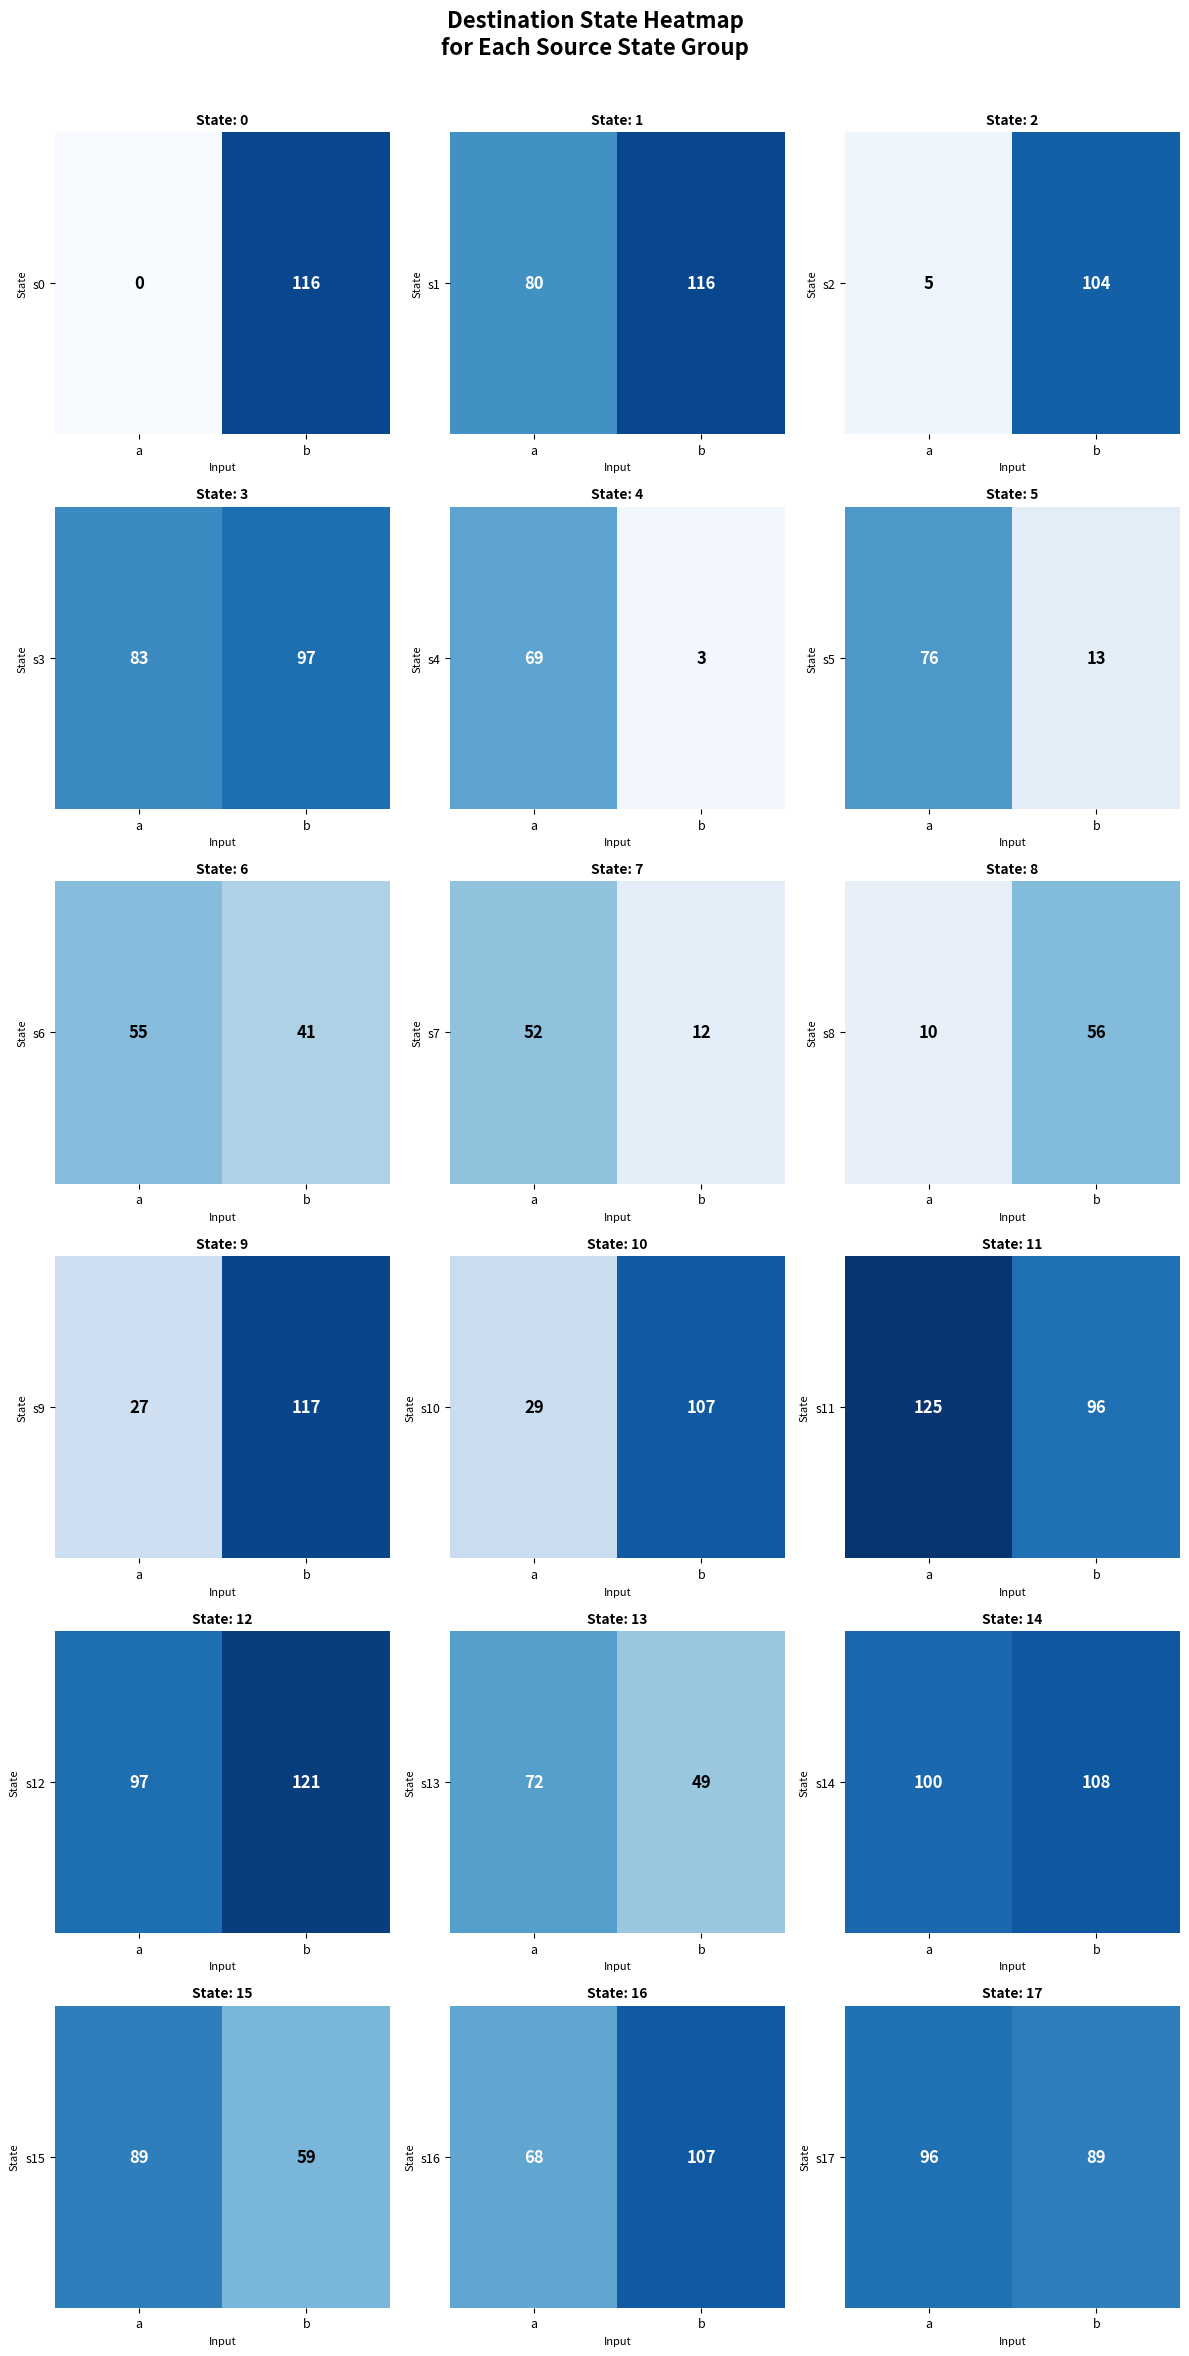

How many values are below 96?

1